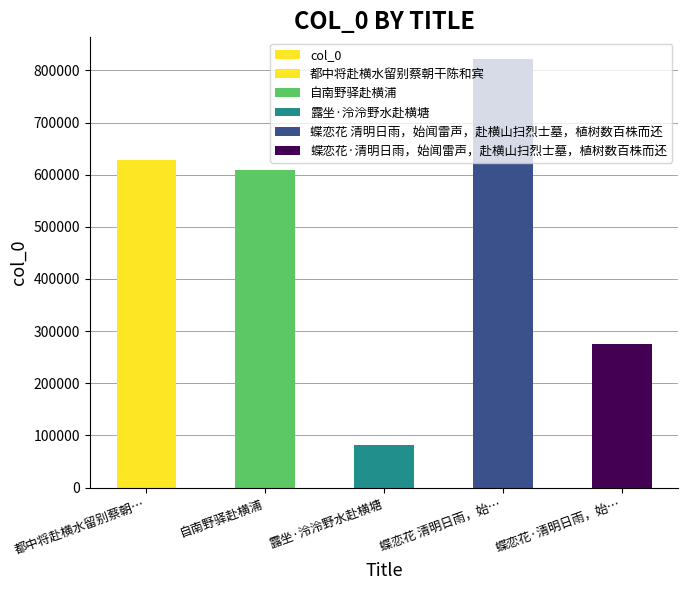

The chart shows a value of 72401 at 蝶恋花·清明日雨，始…. True or false?

False